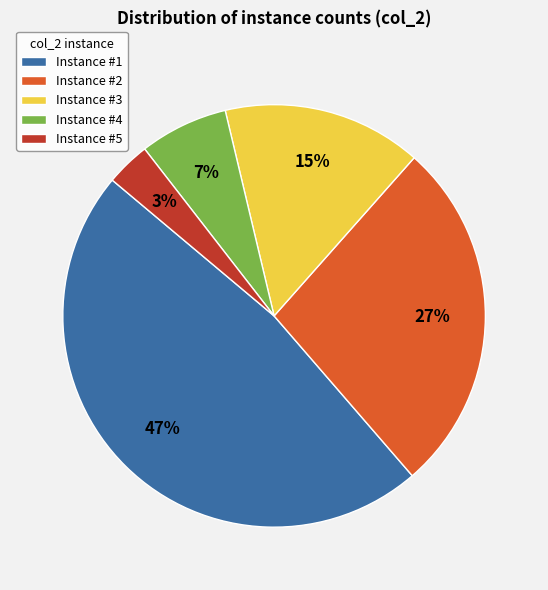

To the nearest percent, what is the average slice percentage?

20%